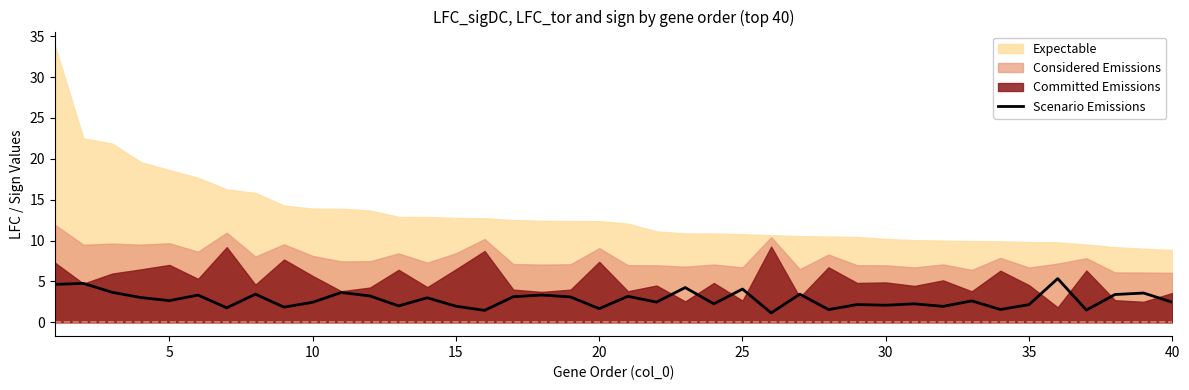

True or false: Scenario Emissions has a value of 2.0 at 15.

True